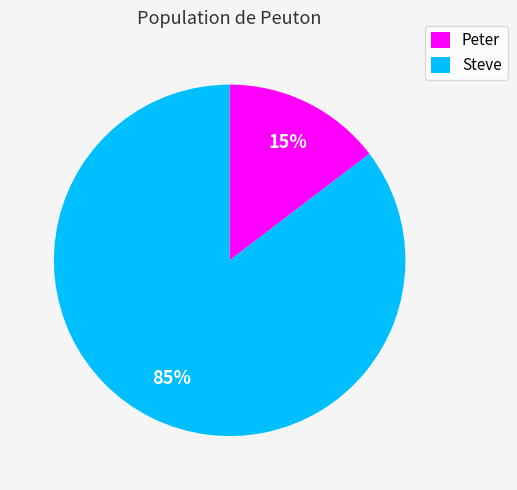

How many segments does this pie chart have?

2